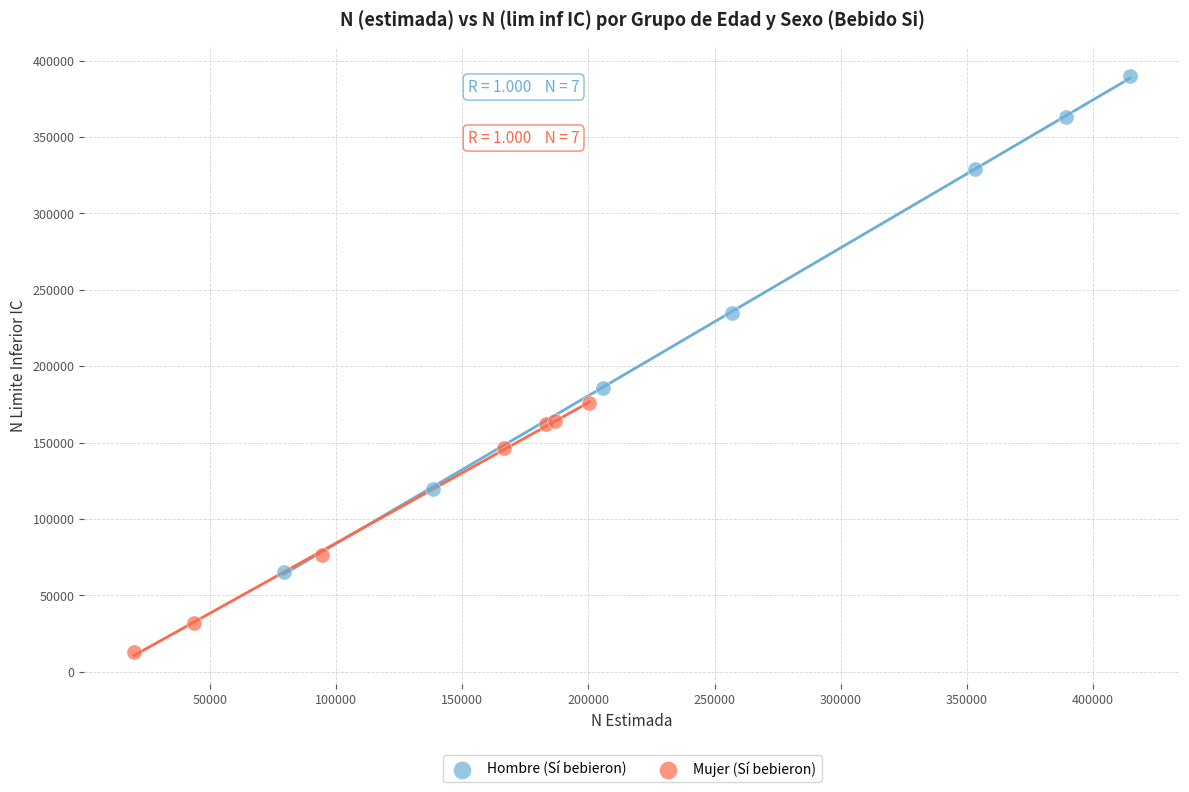

Which series reaches the maximum Y coordinate?

Hombre (Sí bebieron)